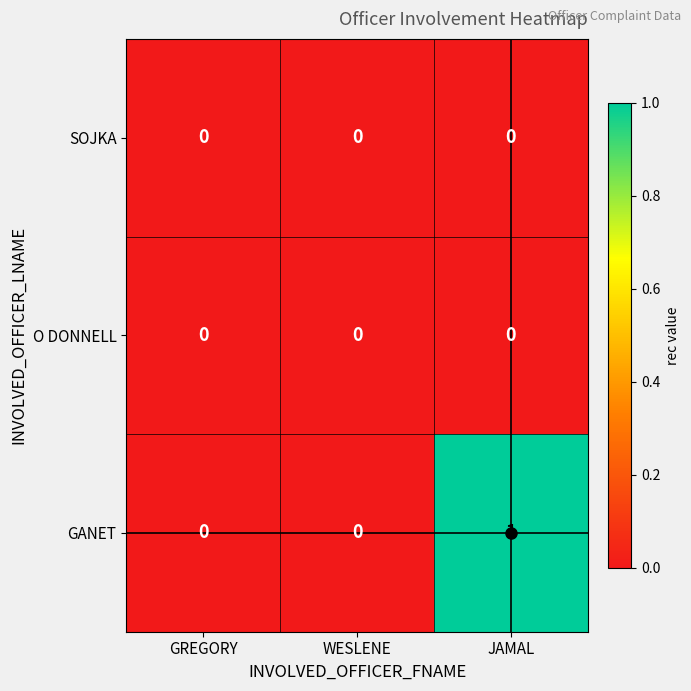

Which series changed the most between WESLENE and JAMAL?

GANET